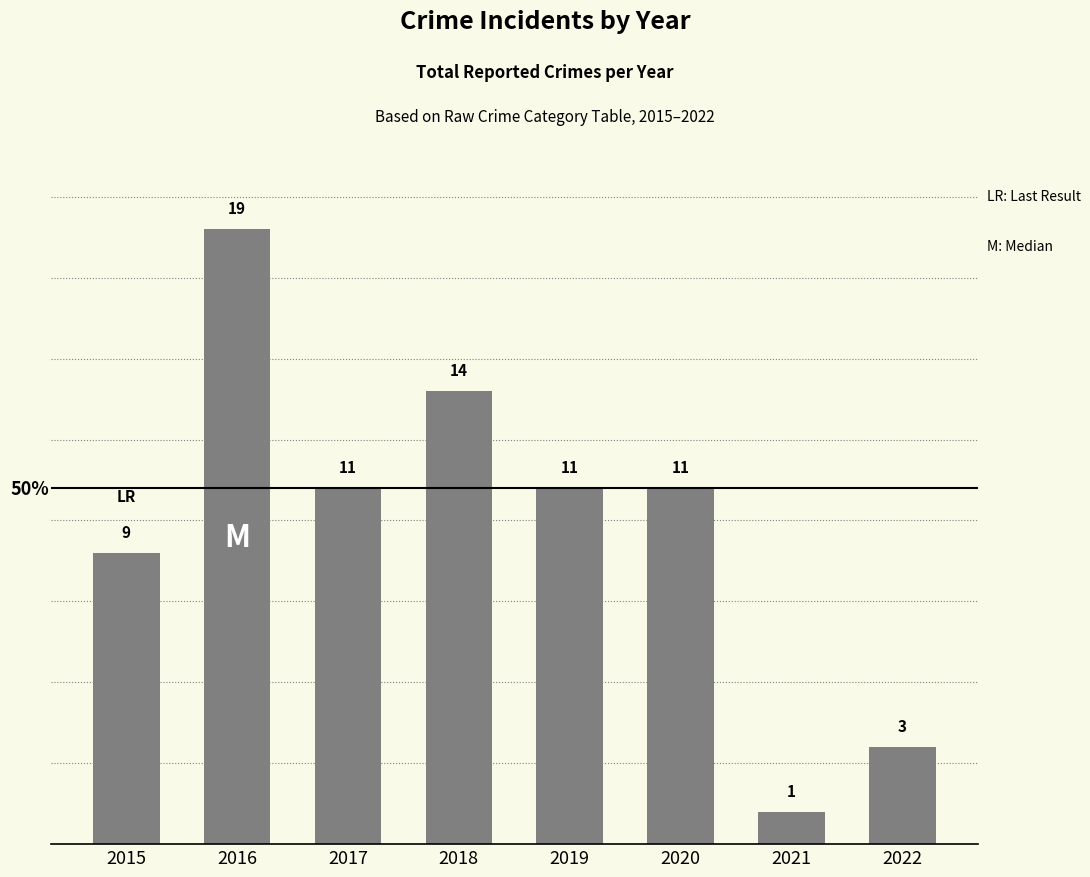

Is it true that the value at 2021 is 0?

False